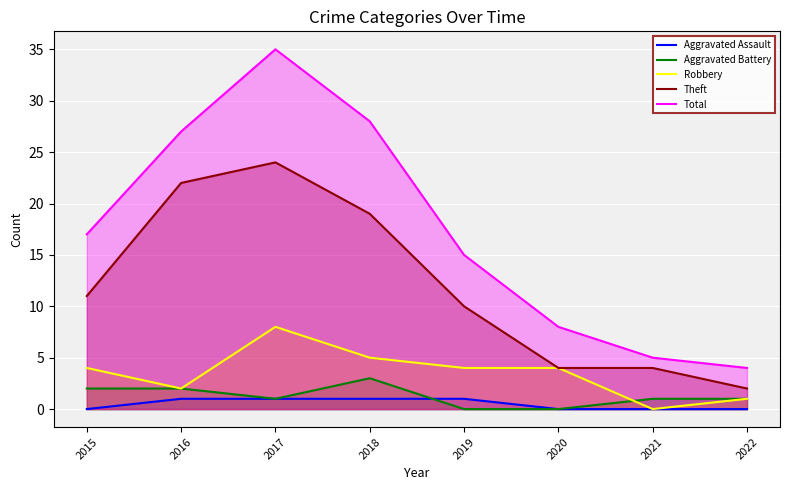

Where is Aggravated Assault nearest to the value 0?

2015